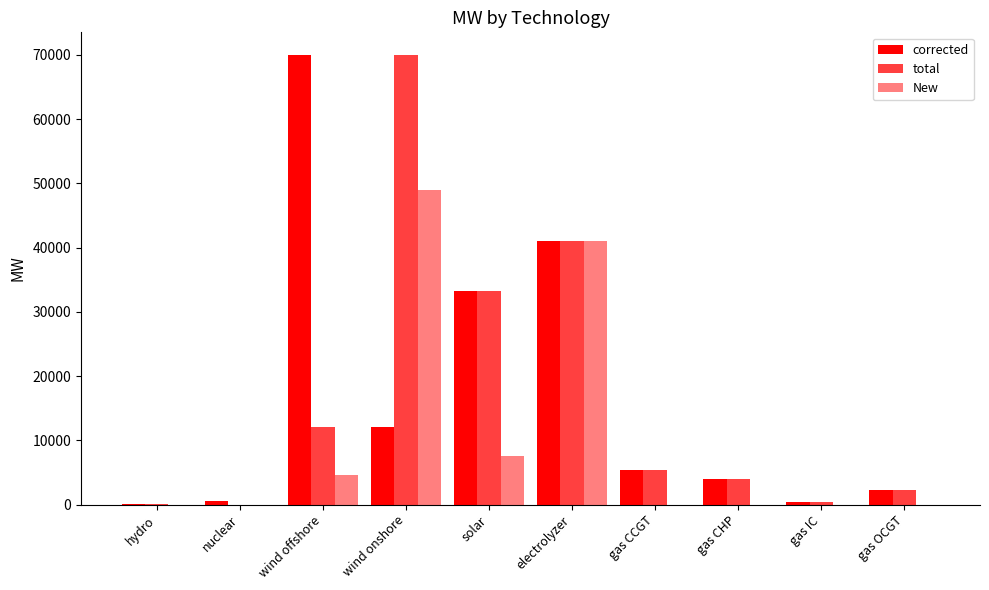

At how many categories does at least one series exceed 4756?

5